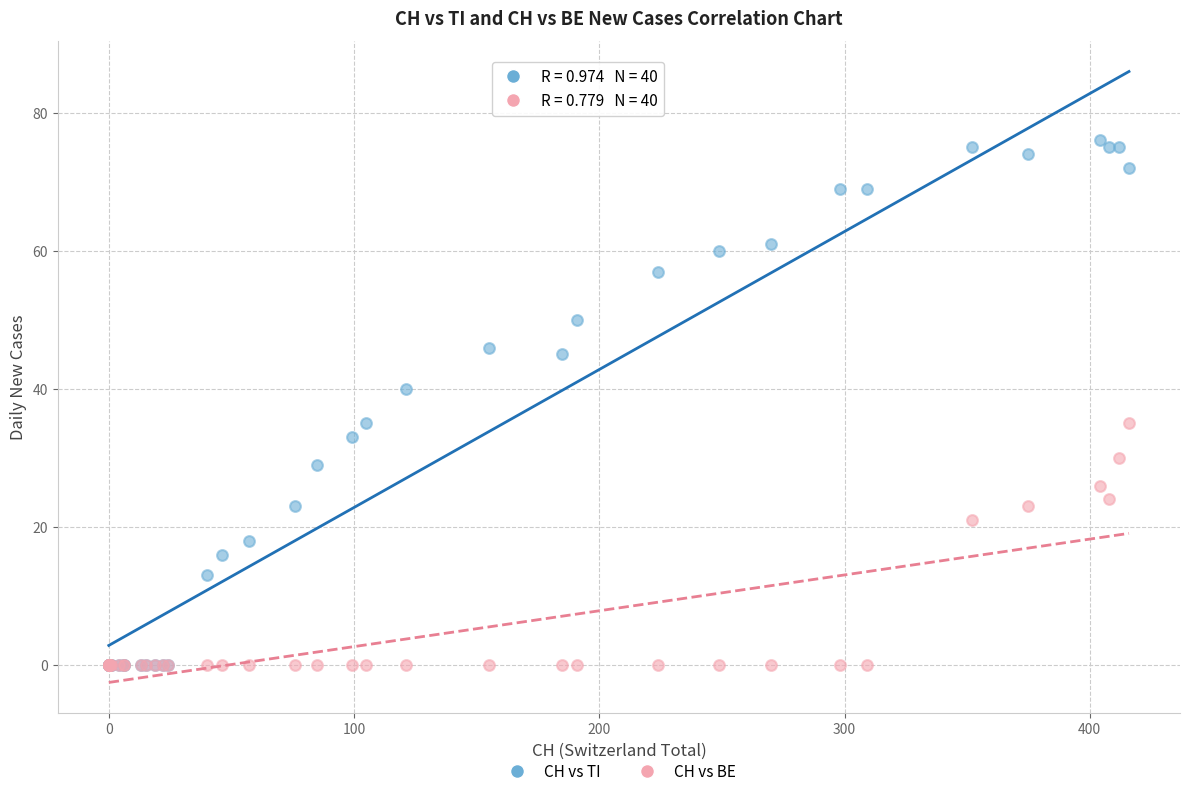

In the CH vs TI series, what Y value is closest to 38?

40